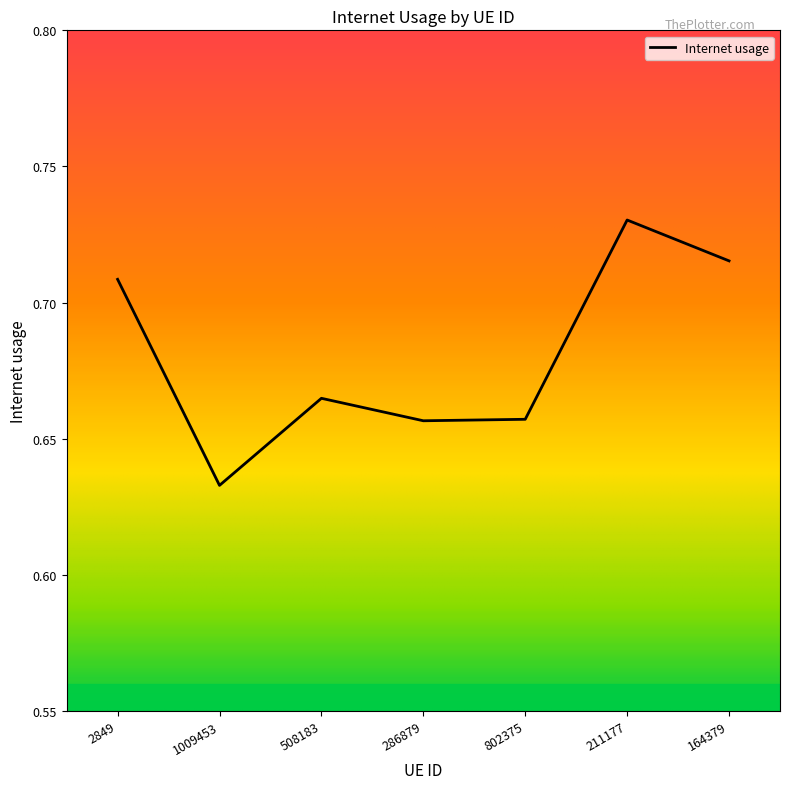

What position from the right is 286879?

4